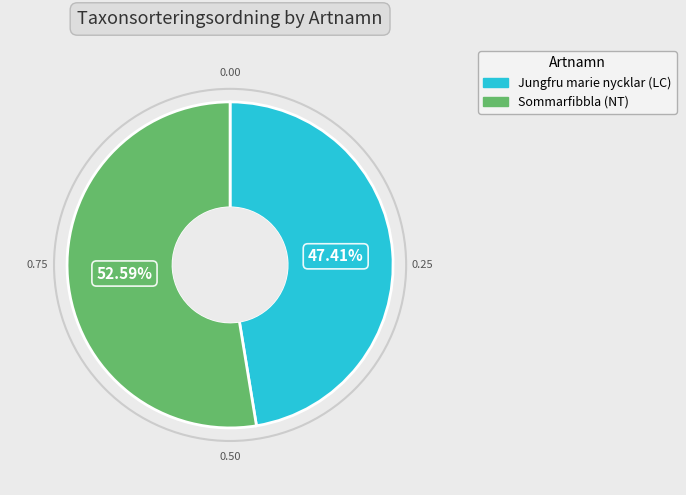

To the nearest percent, what percentage of the pie is Jungfru marie nycklar (LC)?

47%